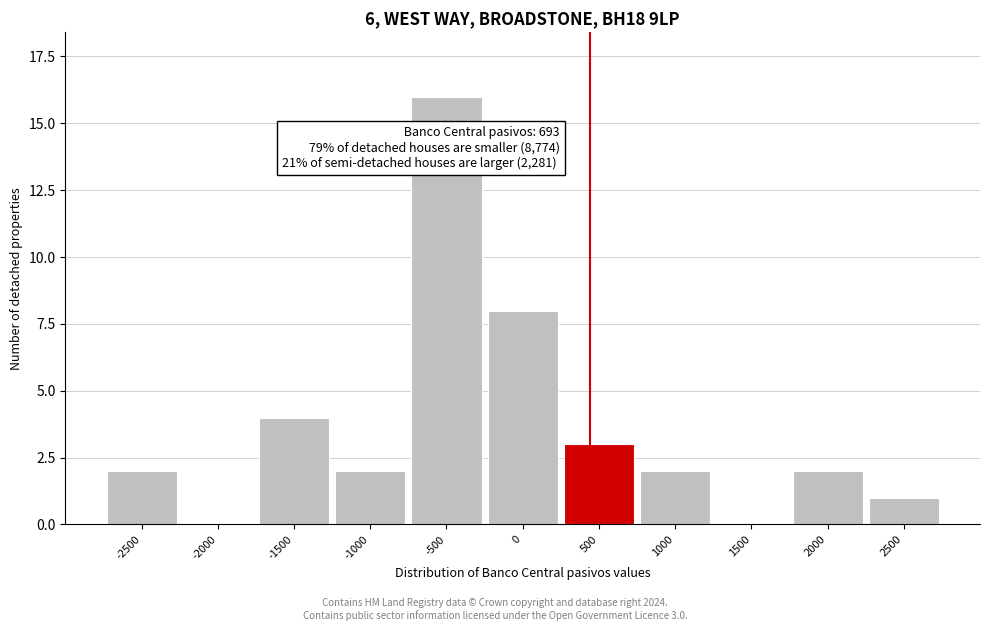

Reading right to left, transcribe all the data shown in this chart.

2500=1	2000=2	1500=0	1000=2	500=3	0=8	-500=16	-1000=2	-1500=4	-2000=0	-2500=2